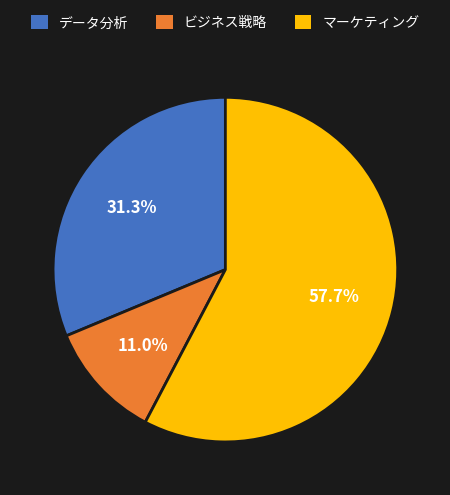

Rank the categories by value from highest to lowest.

マーケティング, データ分析, ビジネス戦略